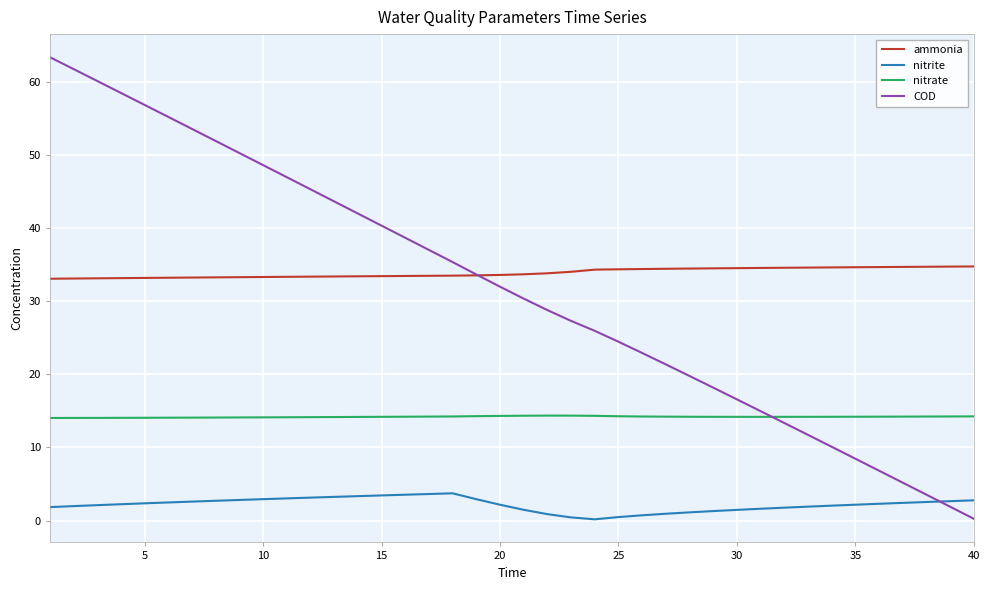

List the series in order of their peak value, highest first.

COD, ammonia, nitrate, nitrite